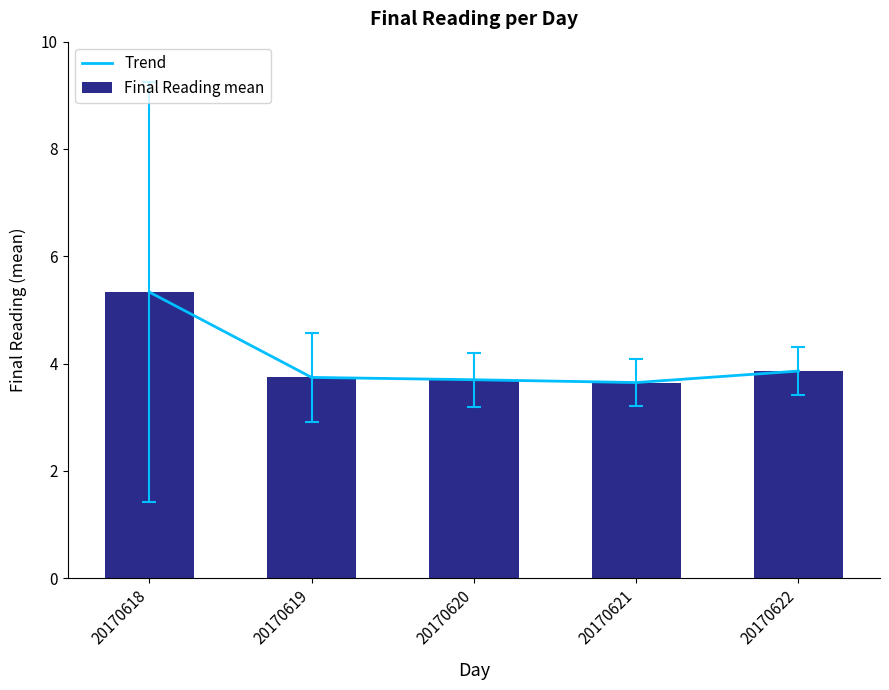

What value does the Trend series have at 20170620?

3.7